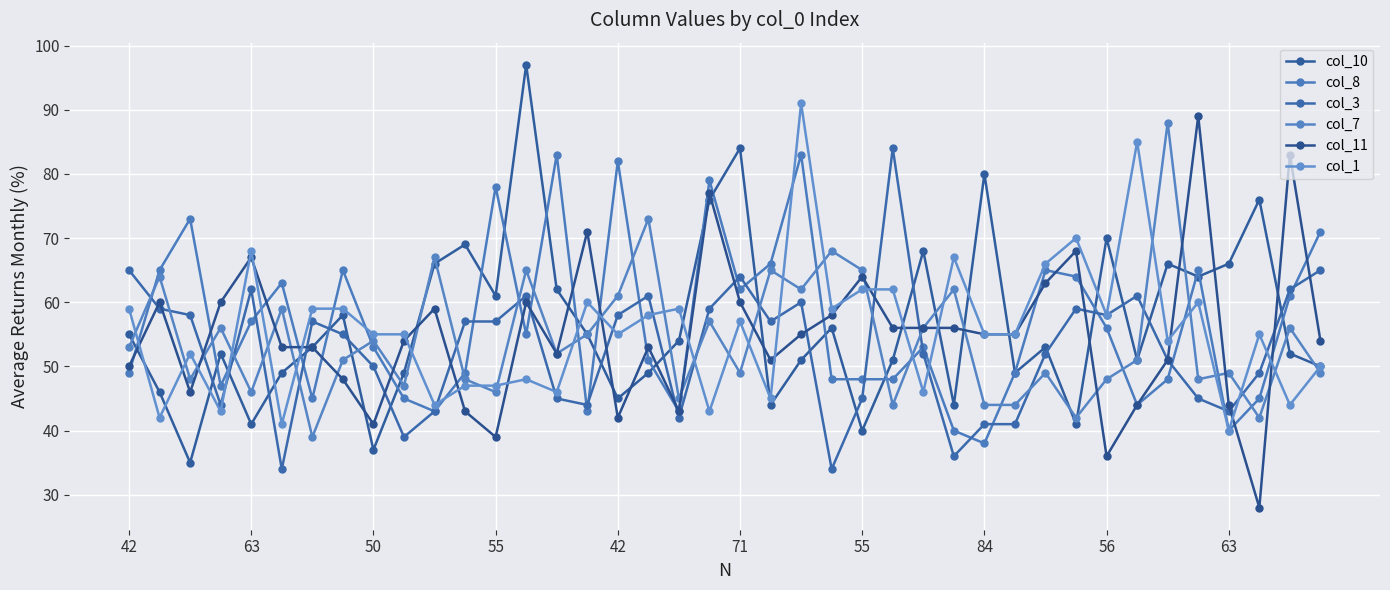

Reading right to left, what are all the values shown in this chart?

col_10: 50	52	76	66	64	66	51	70	41	53	49	80	44	68	51	40	56	51	44	84	76	54	49	45	55	62	97	61	69	66	49	37	58	53	49	41	52	35	46	55
col_8: 71	61	45	40	65	48	44	56	64	65	49	38	40	53	48	48	48	83	66	62	79	43	51	82	43	83	55	78	49	43	45	53	65	45	63	57	47	73	65	49
col_3: 65	62	49	43	45	51	61	58	59	52	41	41	36	52	84	45	34	60	57	64	59	42	61	58	44	45	61	57	57	43	39	50	55	57	34	62	44	58	59	65
col_7: 49	56	42	49	48	88	51	48	42	49	44	44	62	56	44	65	68	62	65	49	57	45	73	61	55	52	65	46	48	67	47	54	51	39	59	46	56	48	64	53
col_11: 54	83	28	44	89	51	44	36	68	63	55	55	56	56	56	64	58	55	51	60	77	43	53	42	71	52	60	39	43	59	54	41	48	53	53	67	60	46	60	50
col_1: 50	44	55	40	60	54	85	58	70	66	55	55	67	46	62	62	59	91	45	57	43	59	58	55	60	46	48	47	47	44	55	55	59	59	41	68	43	52	42	59